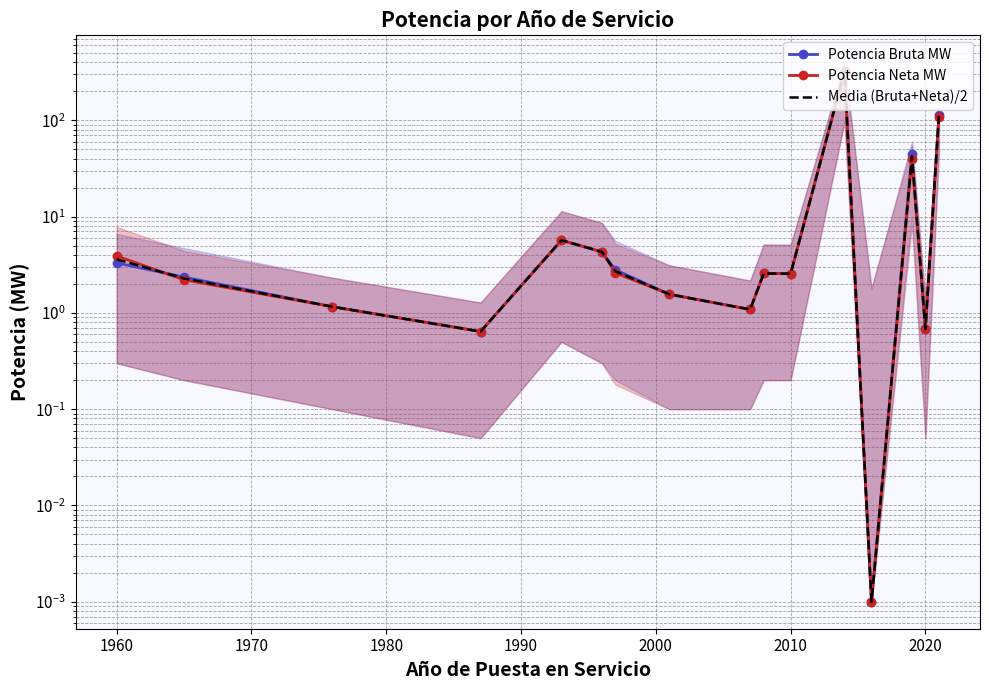

List the series in order of their overall mean, highest first.

Potencia Bruta MW, Media (Bruta+Neta)/2, Potencia Neta MW